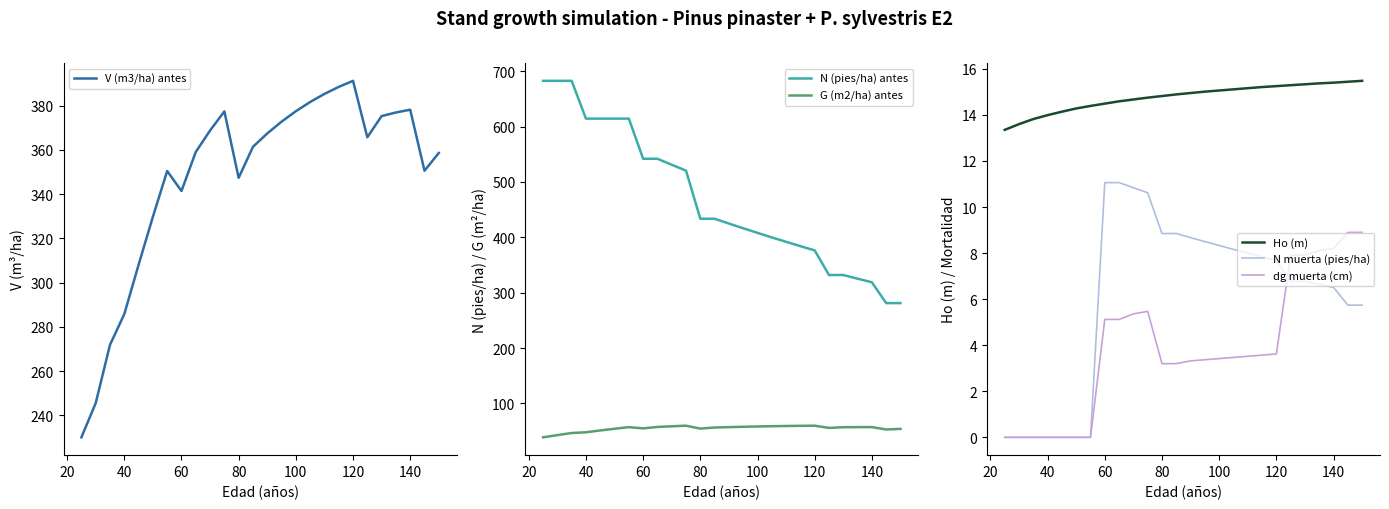

True or false: N (pies/ha) antes has a value of 155.2 at 80.

False